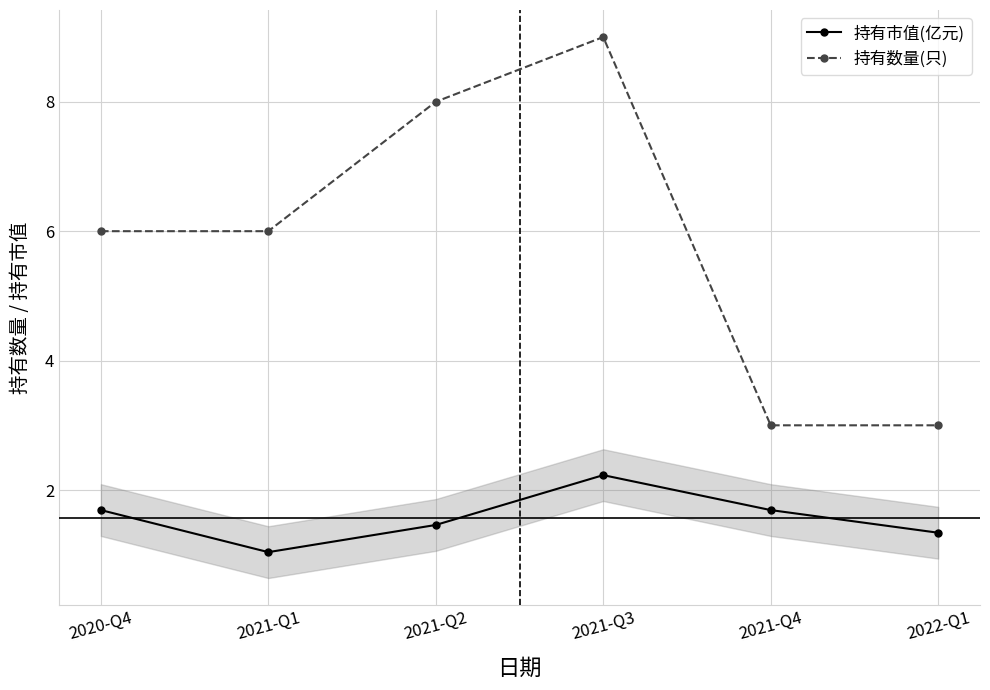

Which series changed the most between 2021-Q2 and 2022-Q1?

持有数量(只)